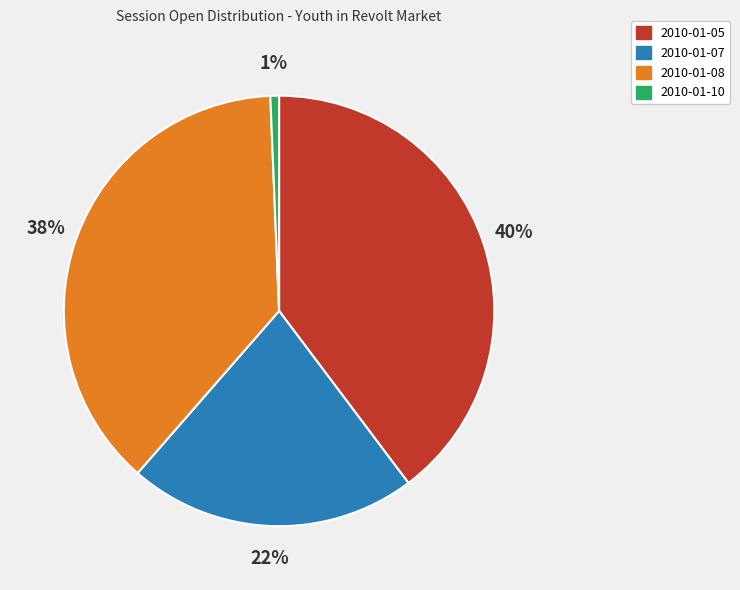

The 2010-01-05 slice represents 51% of the pie. True or false?

False